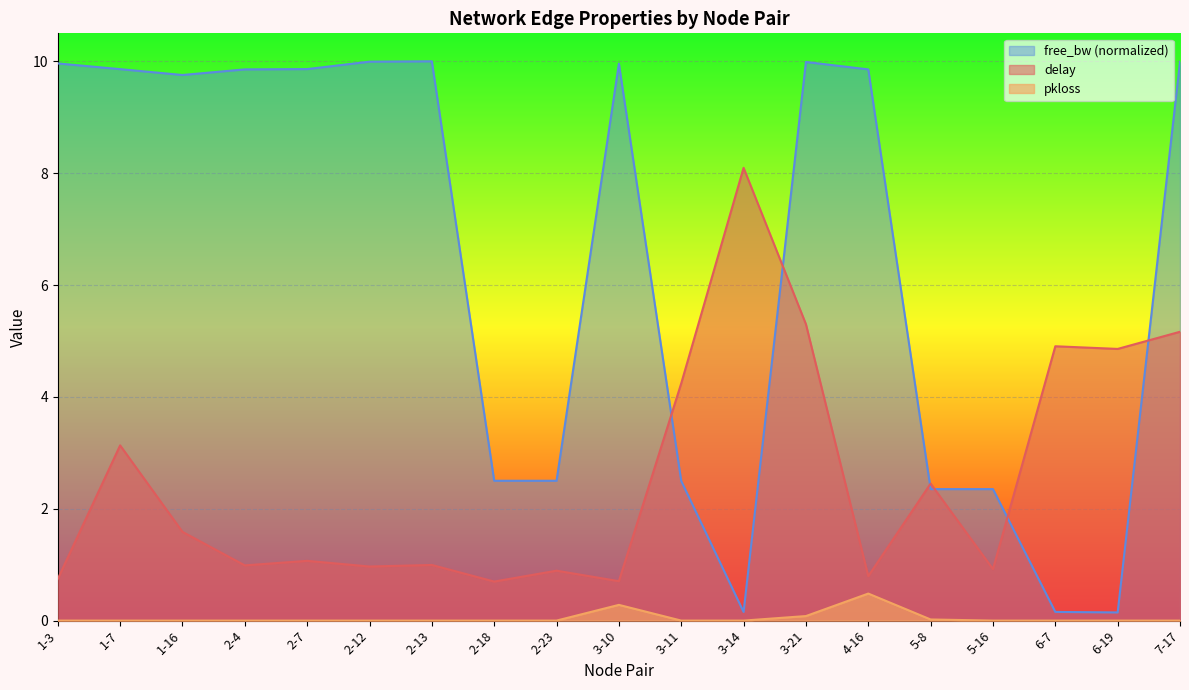

True or false: free_bw_norm has more than 1 interior local peaks.

True